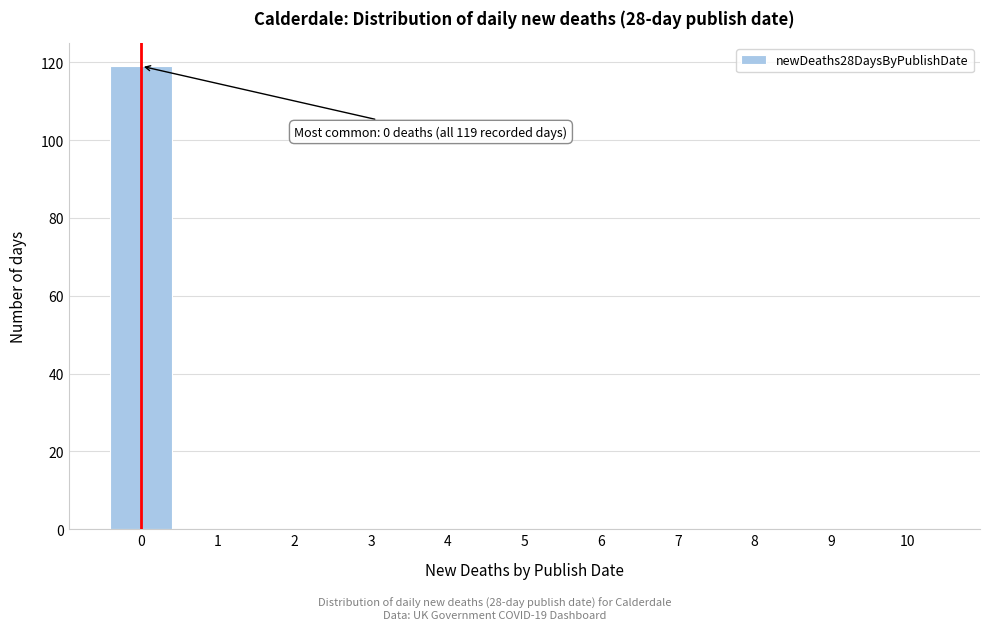

Reading left to right, list all the values displayed in this chart.

0=119	1=0	2=0	3=0	4=0	5=0	6=0	7=0	8=0	9=0	10=0